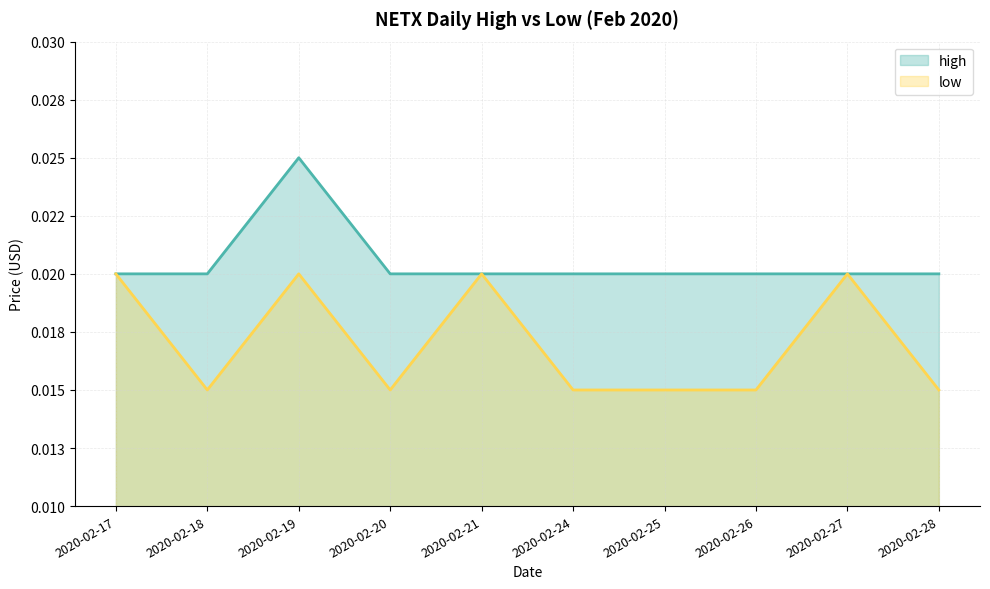

How many categories are shown in the chart?

10